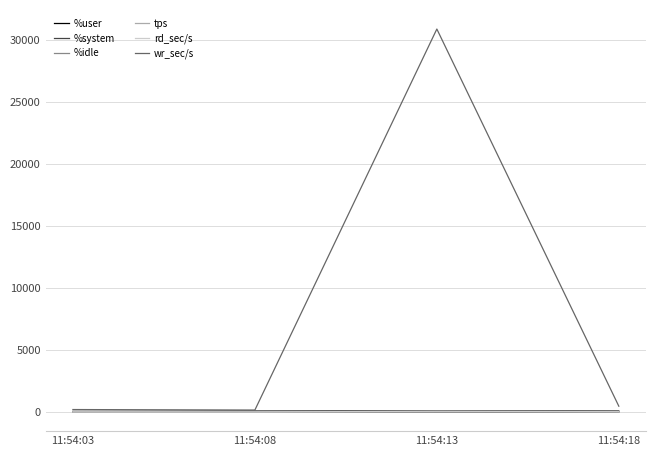

Which label corresponds to the largest value in the chart?

11:54:13